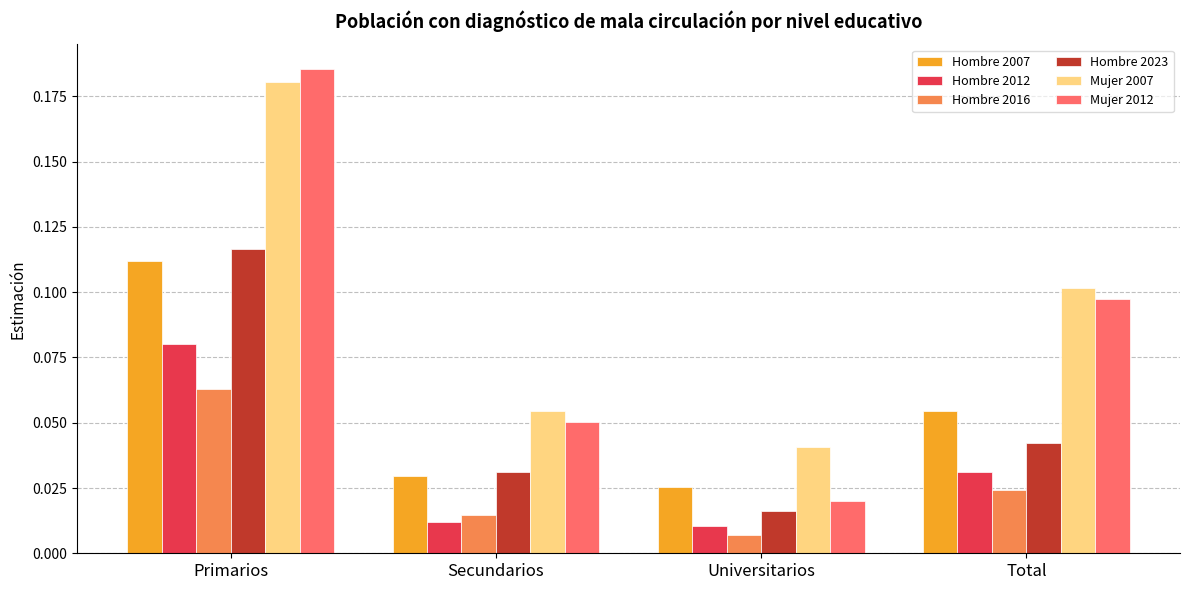

Which series has the largest range (max minus min)?

Mujer 2012